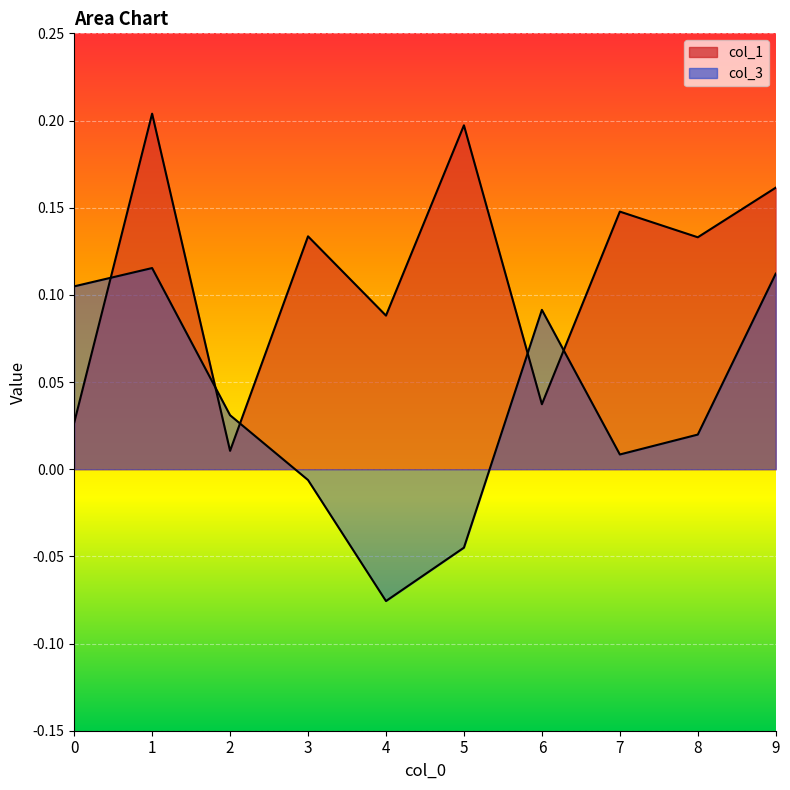

How many interior local valleys does the col_1 series have?

4